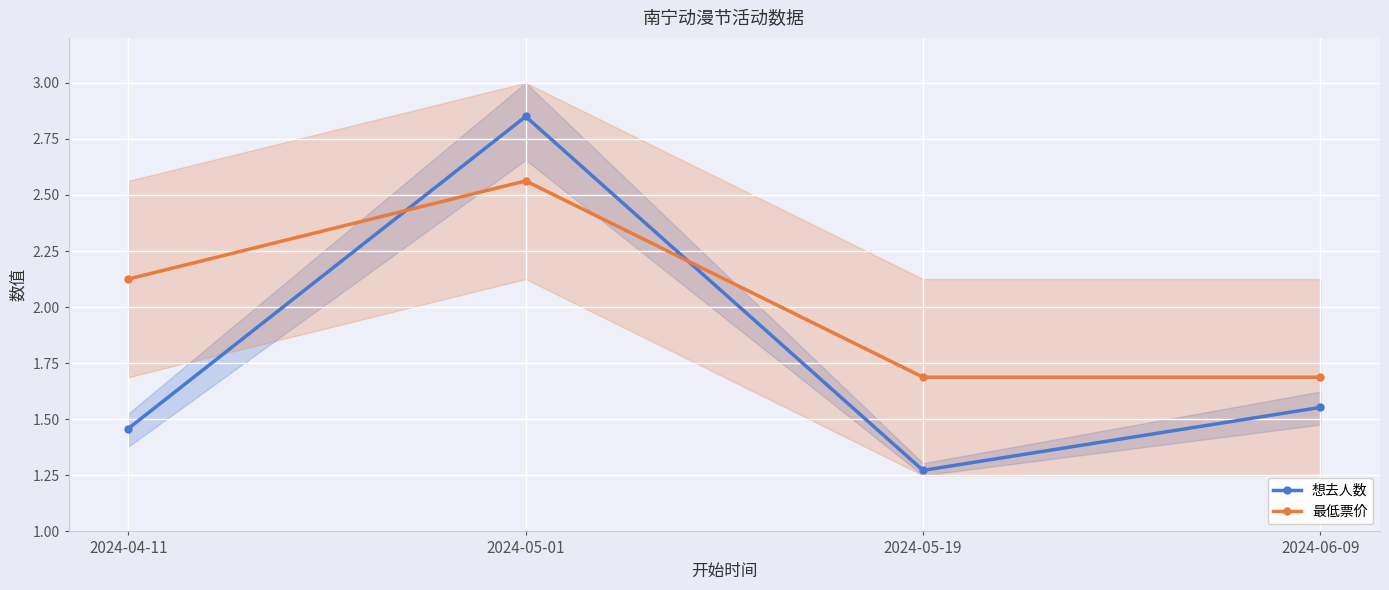

What is the approximate value of 想去人数 at 2024-05-01?

2.8